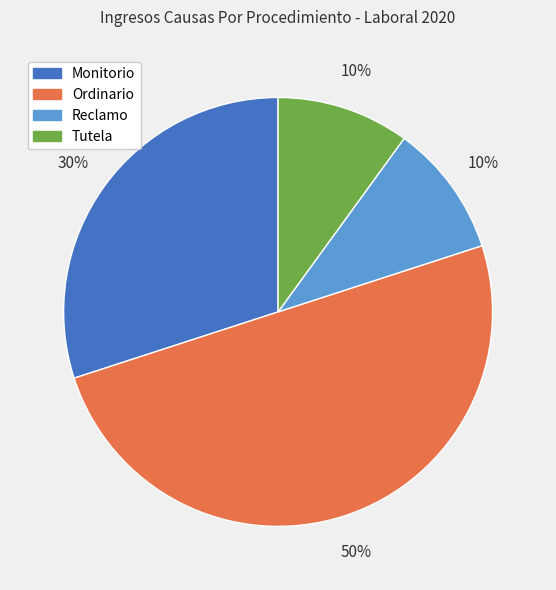

The Reclamo slice represents 17% of the pie. True or false?

False